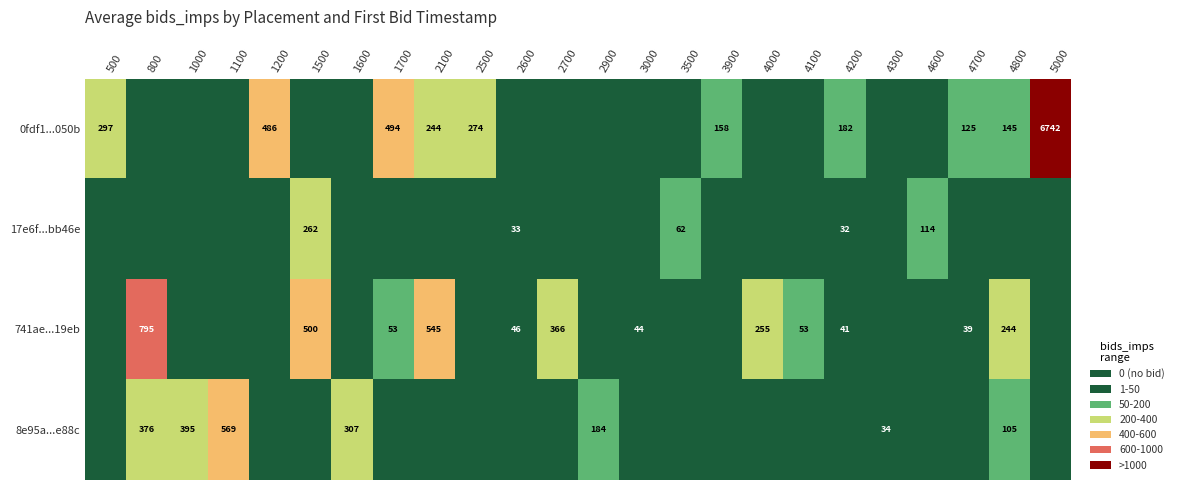

Is it true that 8e95a...e88c equals 970 at 1100?

False